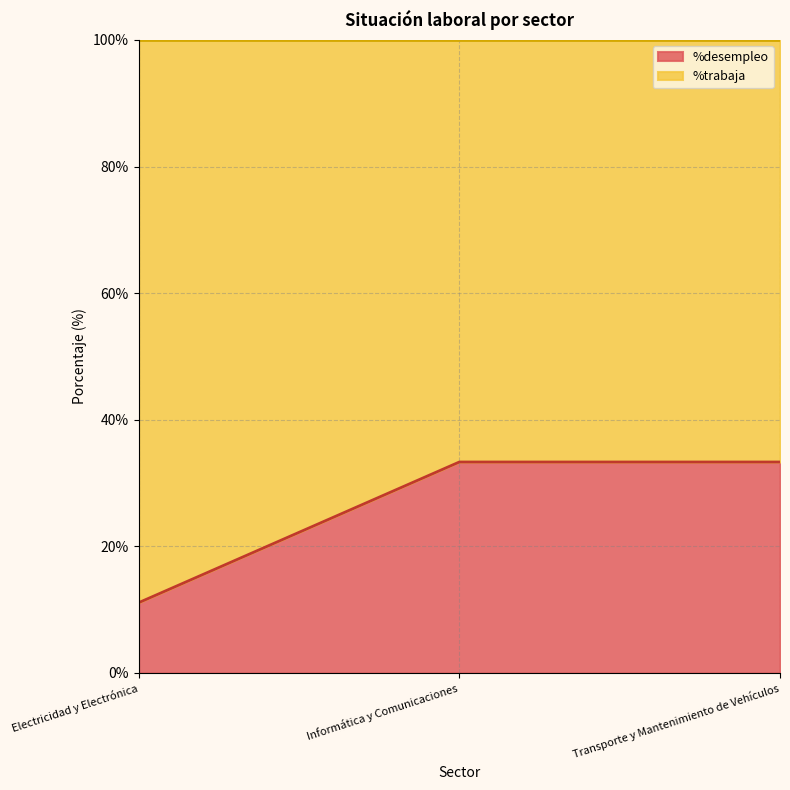

Does the chart have visible grid lines?

Yes